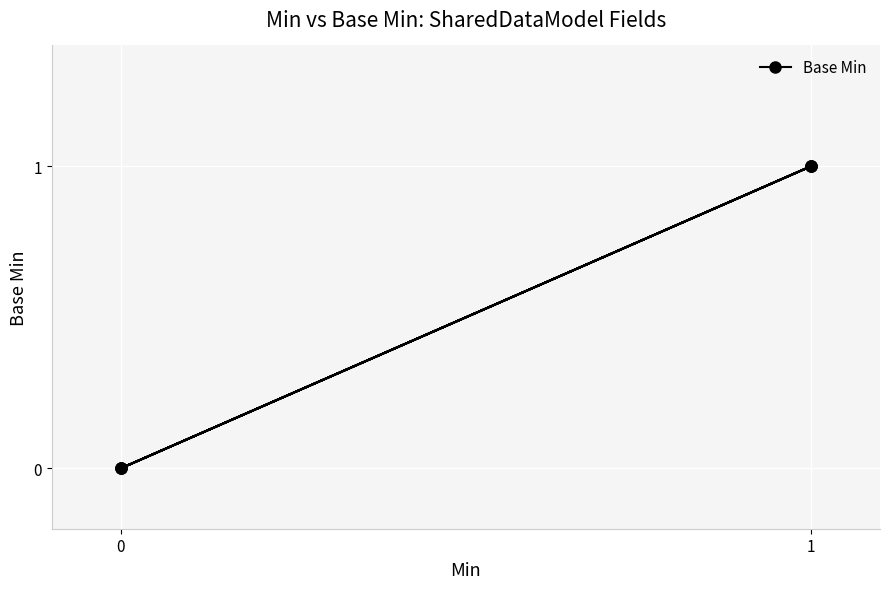

What is the approximate value at 1?

1